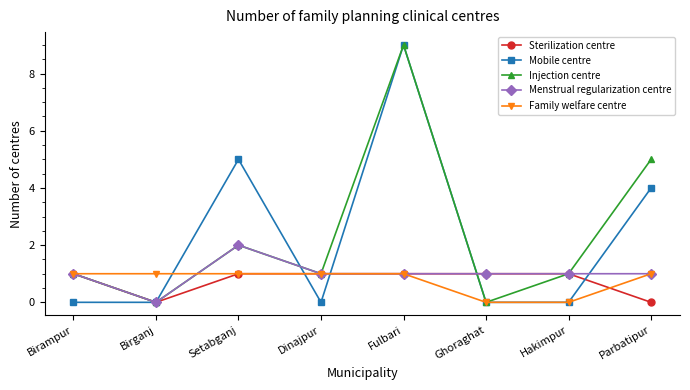

What are all the series names shown in the legend?

Sterilization centre, Mobile centre, Injection centre, Menstrual regularization centre, Family welfare centre